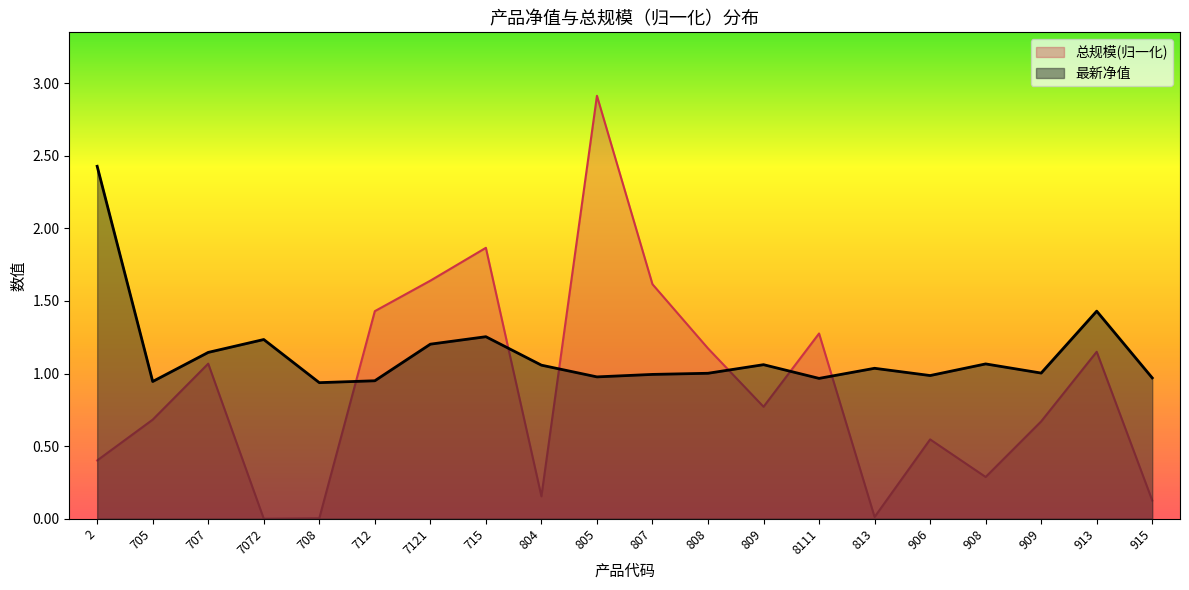

What is the difference between the maximum and minimum values in the 最新净值 series?

1.5